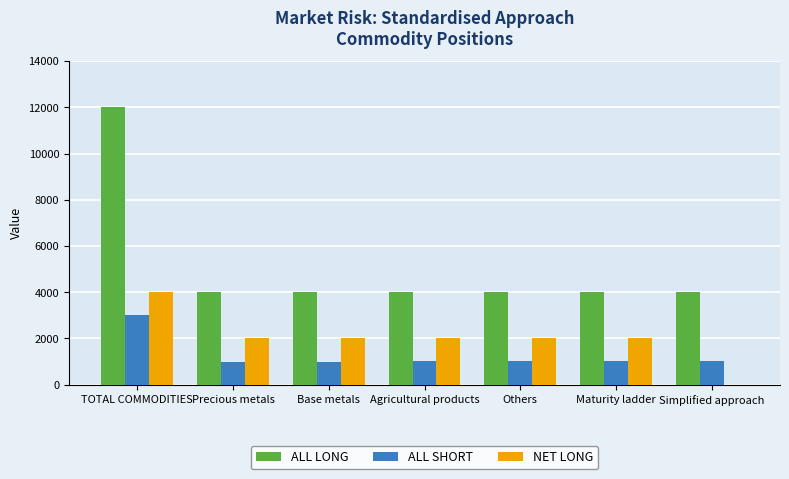

Which category has the highest value across all series?

TOTAL COMMODITIES